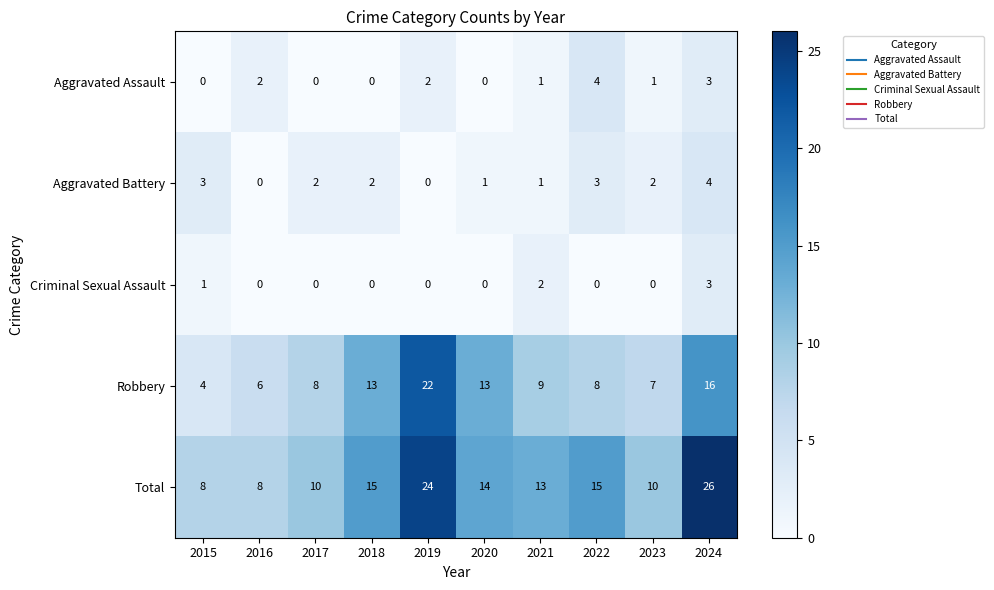

At 2015, list the series in order from smallest to largest.

Aggravated Assault, Criminal Sexual Assault, Aggravated Battery, Robbery, Total